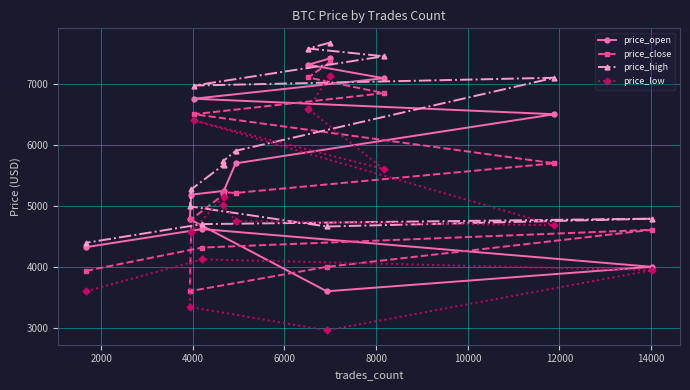

How many lines are shown in the chart?

4